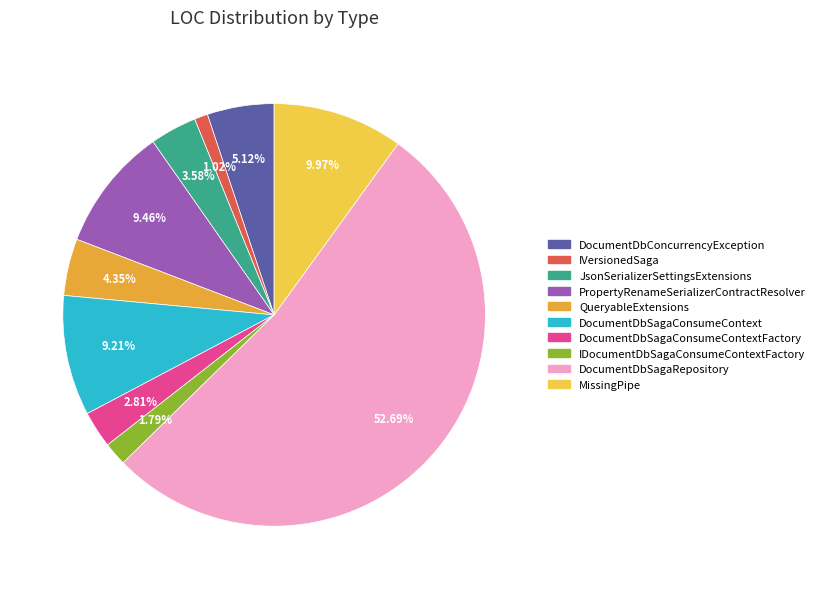

Which slice represents more than half of the pie?

DocumentDbSagaRepository